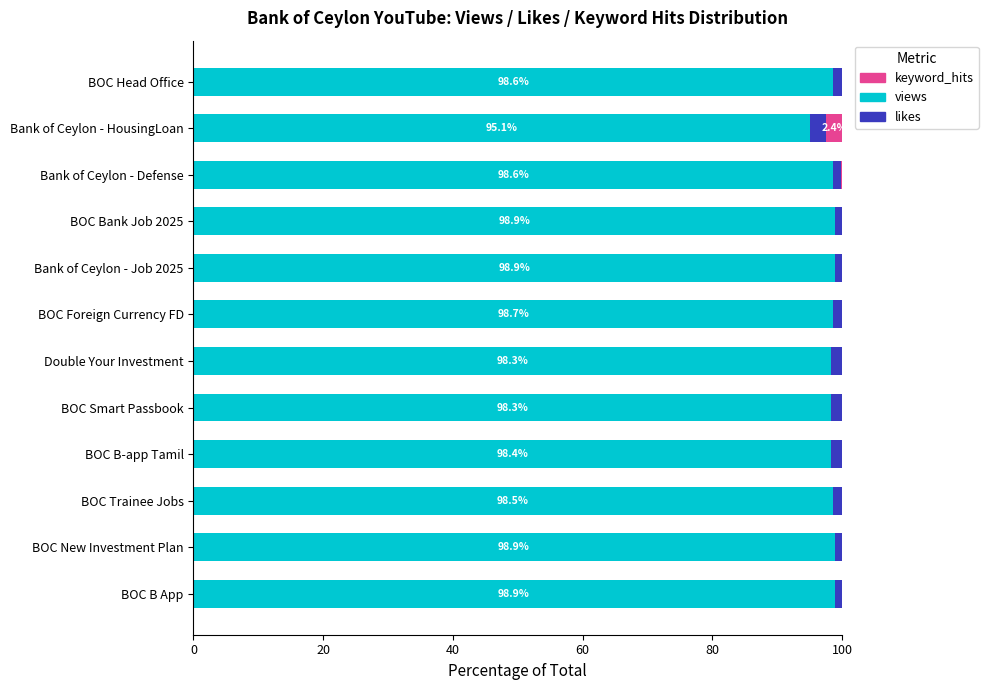

Is it true that views equals 98.7 at BOC Foreign Currency FD?

True